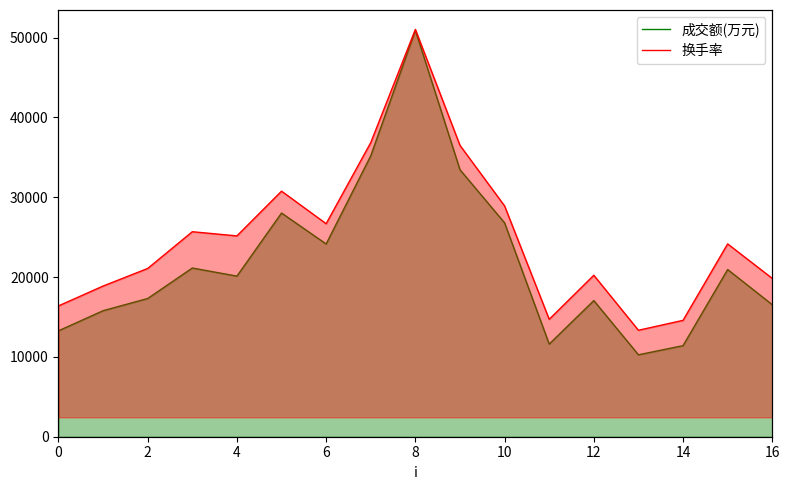

What is the total value across all series at 0?

26070